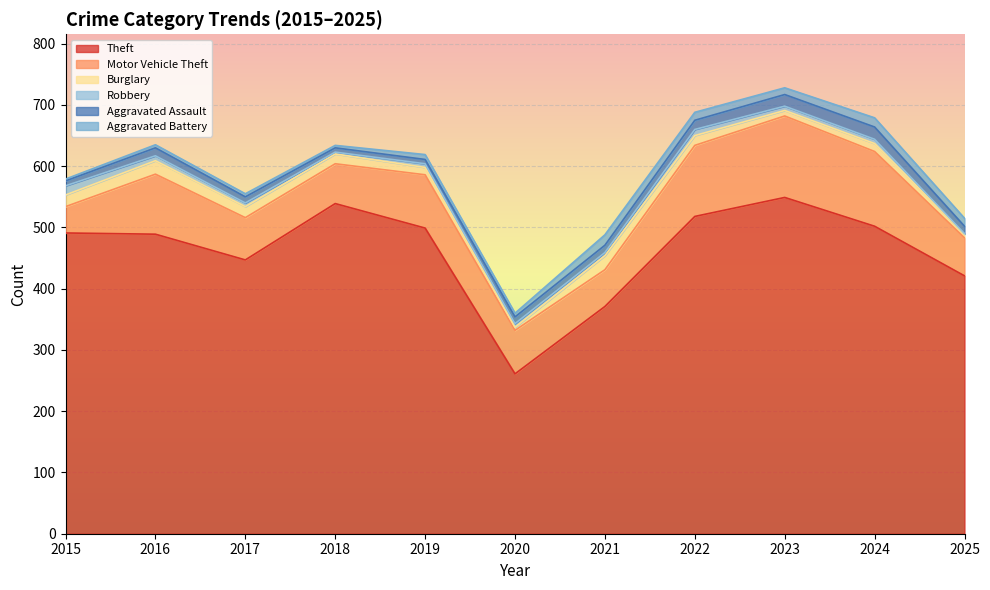

In Robbery, how many points are higher than both neighbors (excluding endpoints)?

1